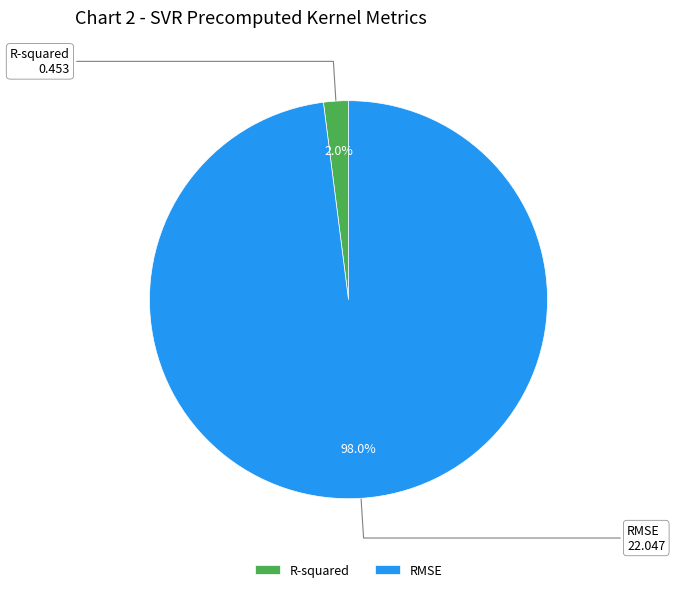

Between R-squared and RMSE, which is larger?

RMSE